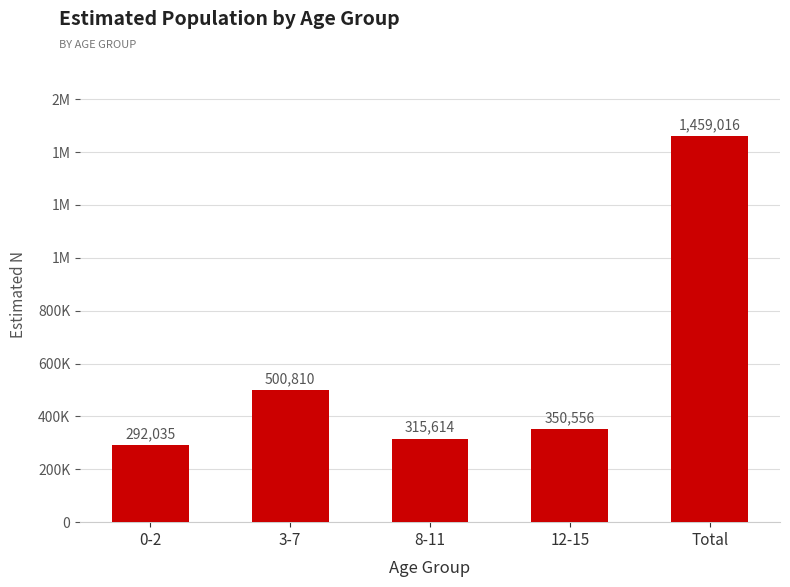

Reading right to left, list all the values displayed in this chart.

Total=1459016	12-15=350556	8-11=315614	3-7=500810	0-2=292035